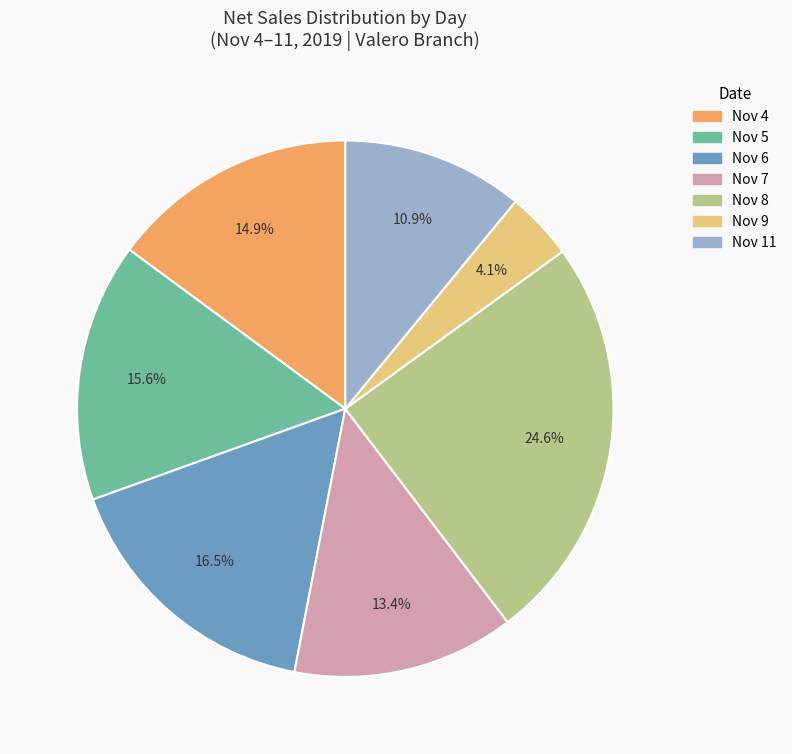

Is there any slice that represents more than half of the pie?

No